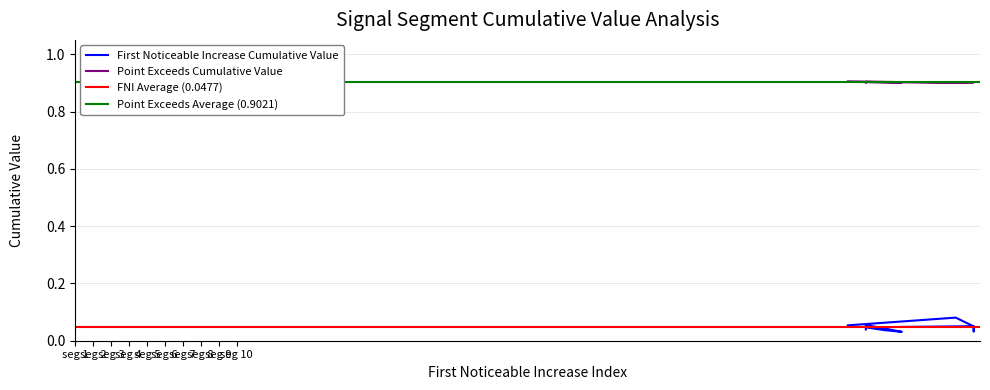

True or false: First_Noticeable_Increase_Cumulative_Value and Point_Exceeds_Cumulative_Value intersect in this chart.

False